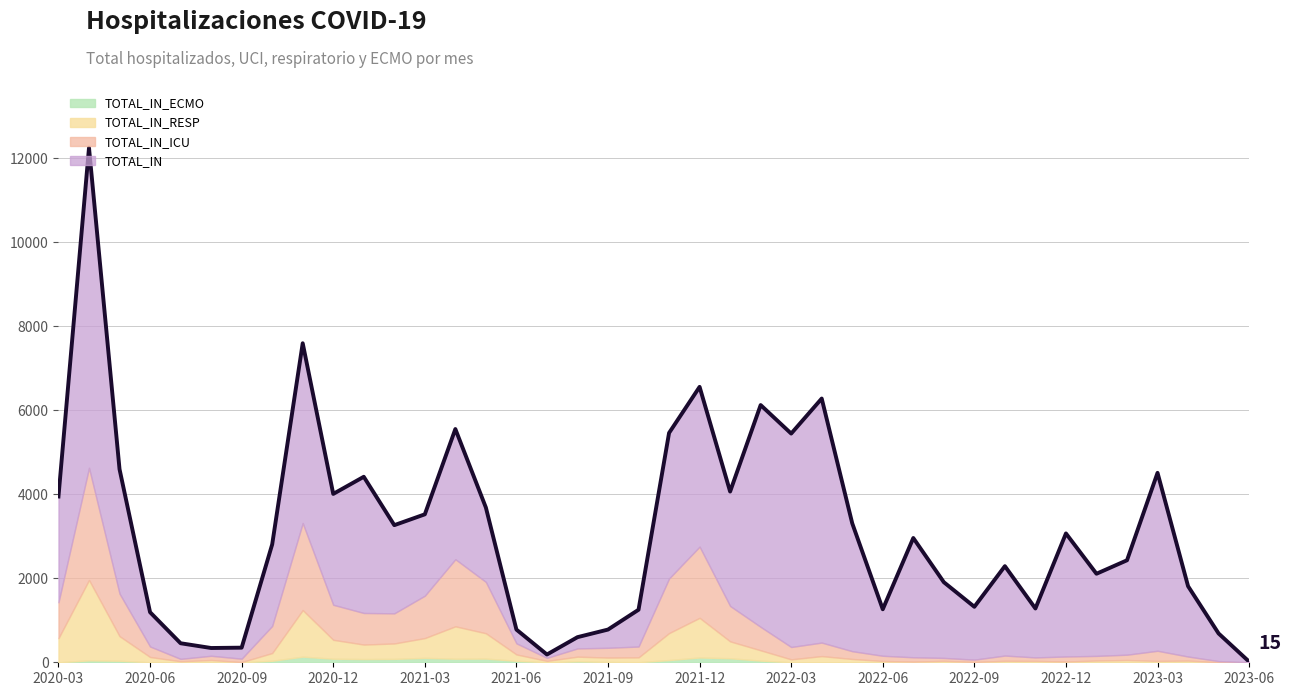

The TOTAL_IN_ECMO series shows 44 at 2021-12. True or false?

False